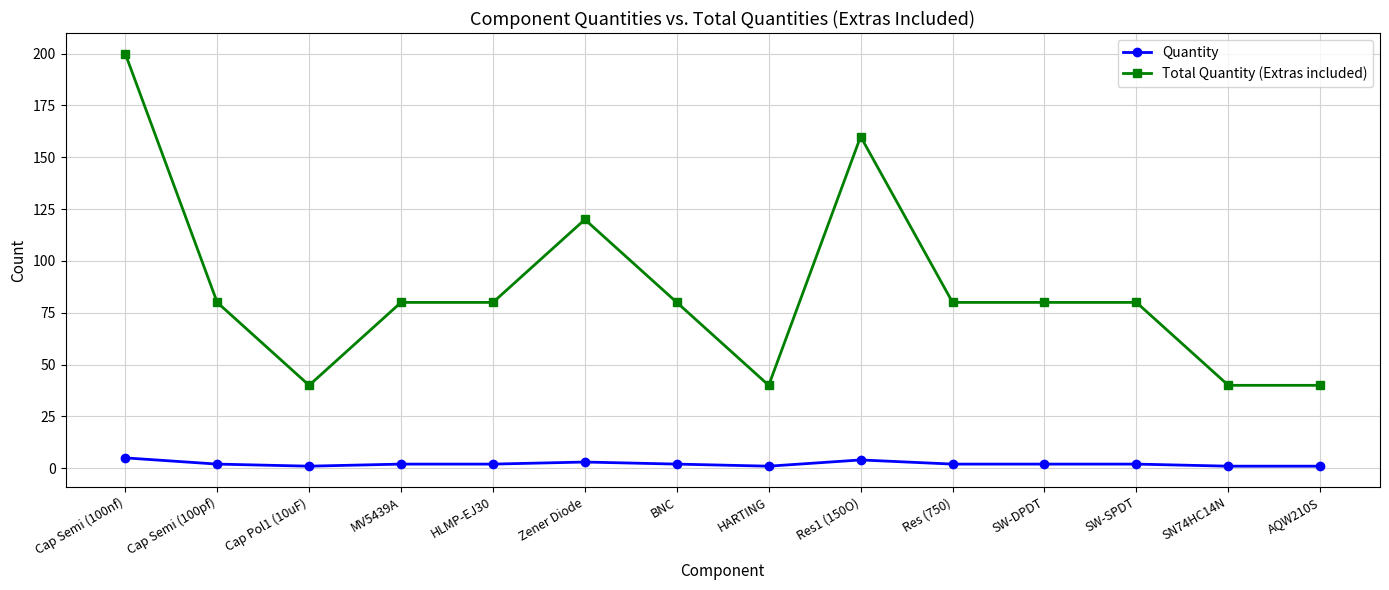

How many categories are shown in the chart?

14